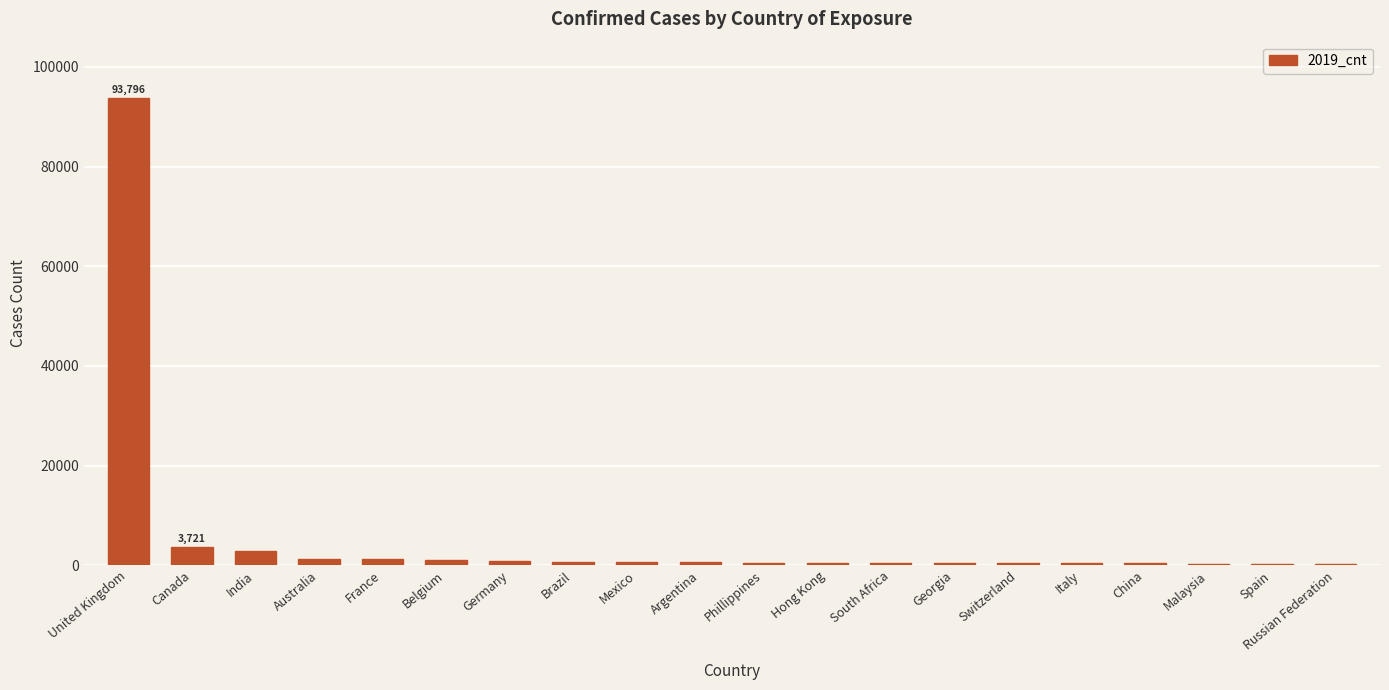

What is the maximum value shown in the chart?

93796